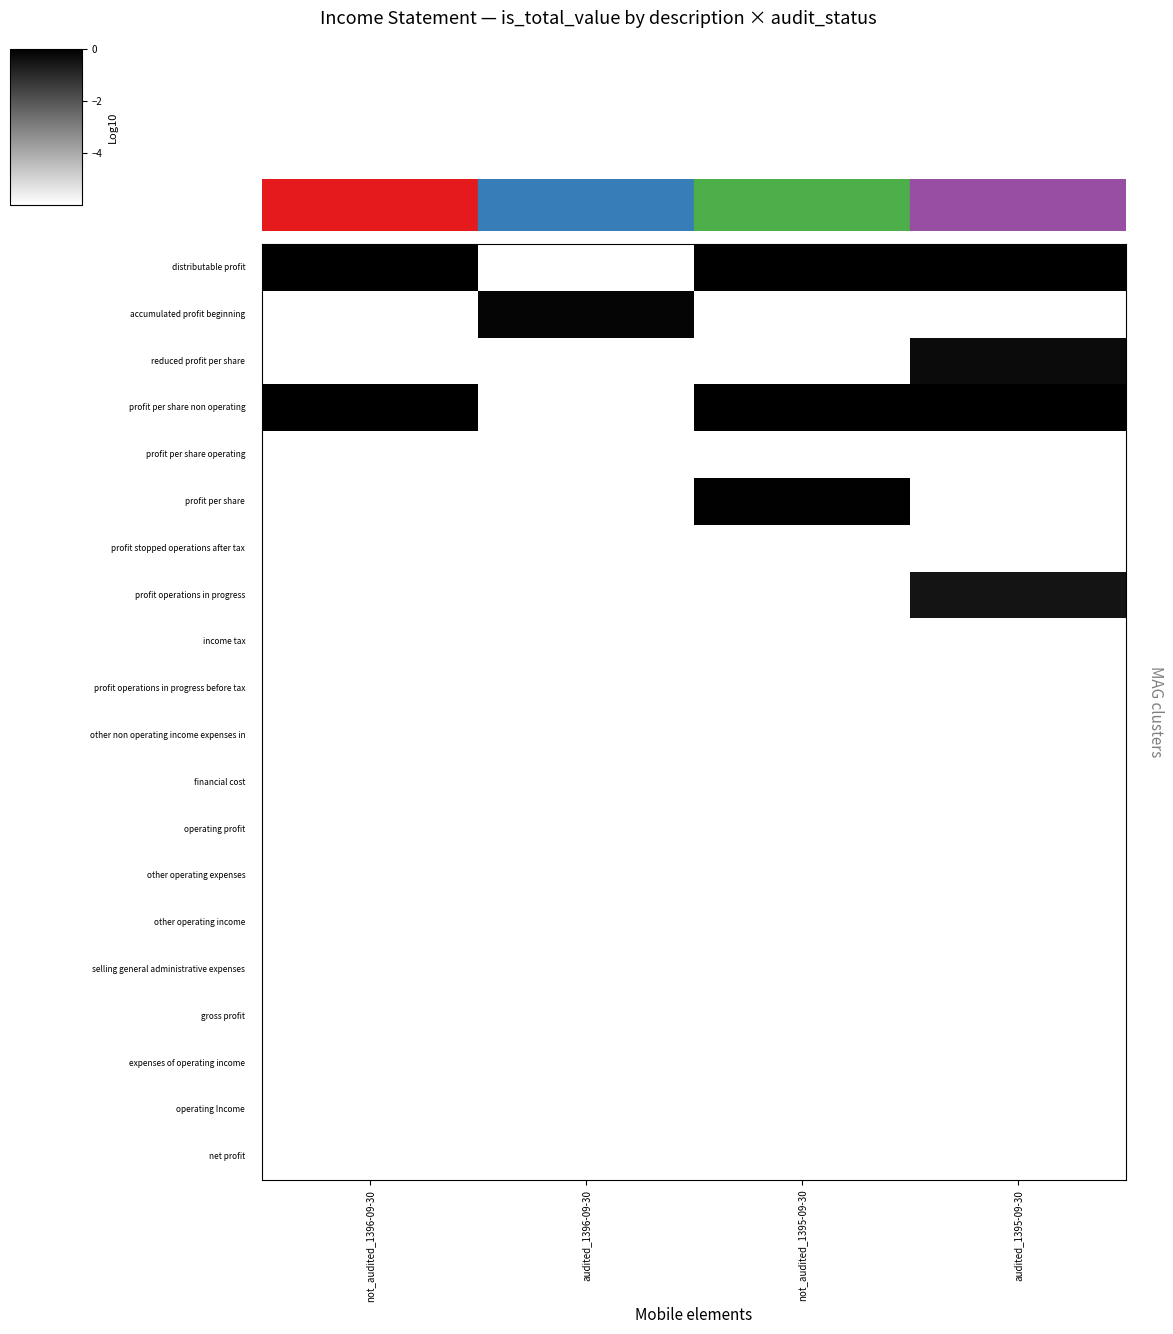

Which category has the lowest value across all series?

audited_1396-09-30